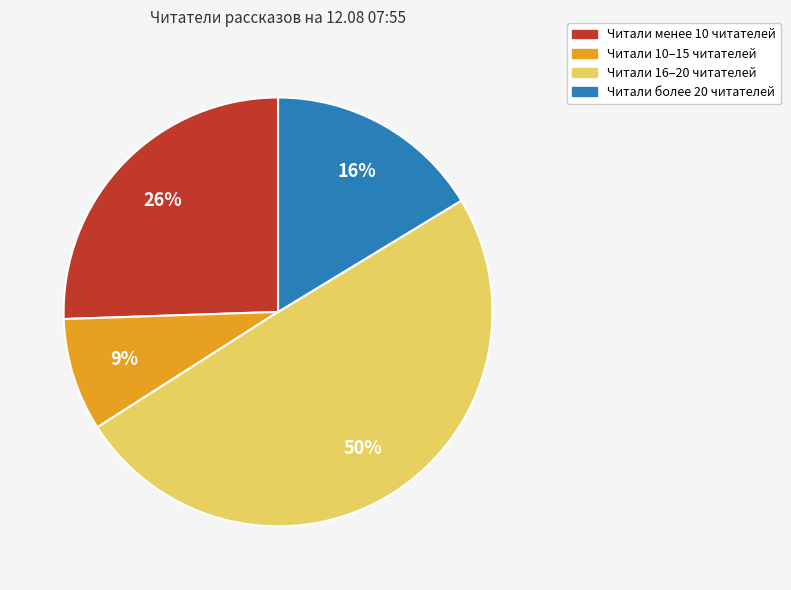

To the nearest percent, what is the difference between the largest and smallest slice percentages?

41%